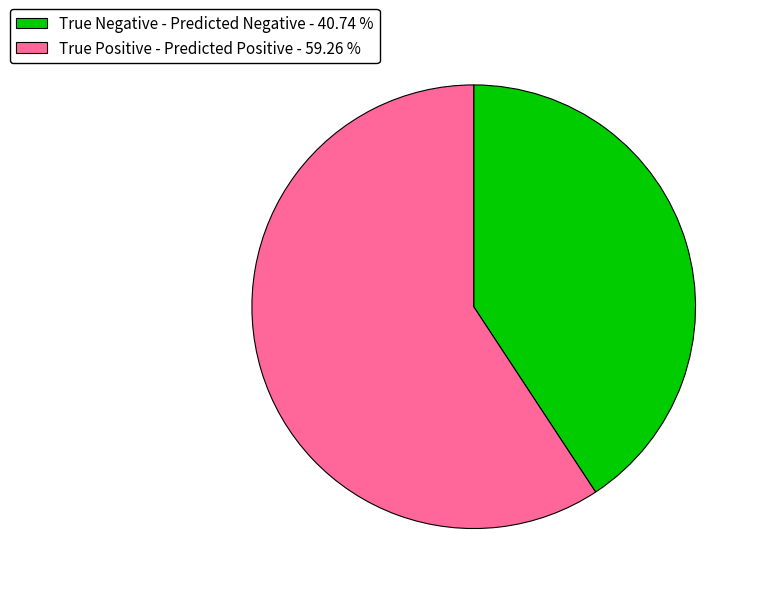

Rank the categories by value from lowest to highest.

True Negative - Predicted Negative - 40.74 %, True Positive - Predicted Positive - 59.26 %